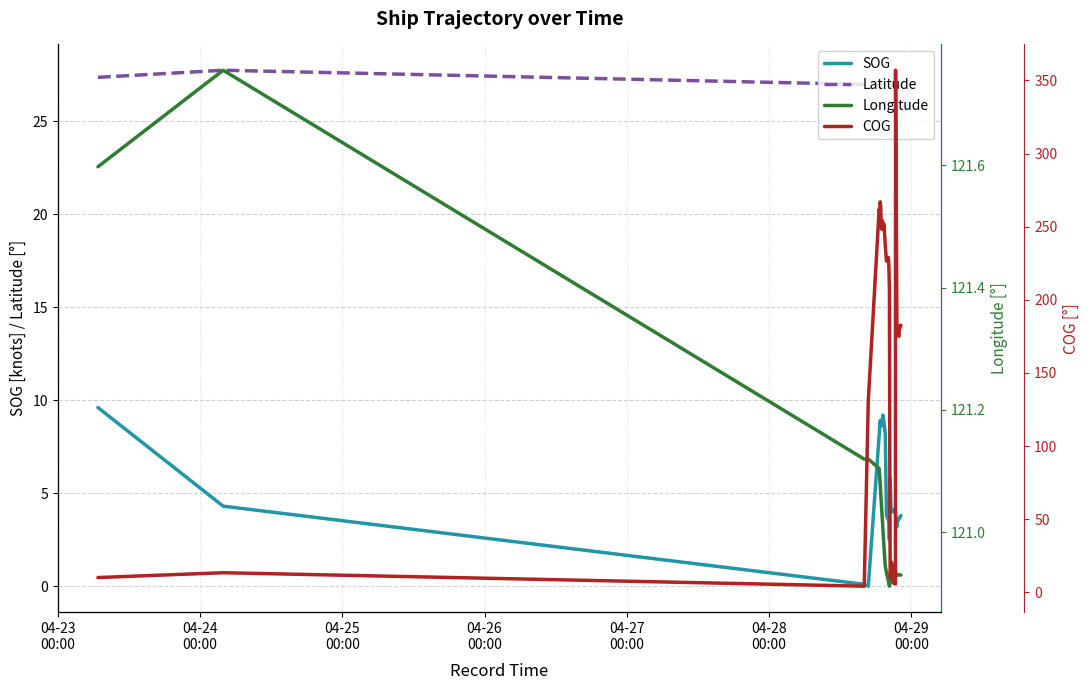

What is the maximum value for SOG?

9.6